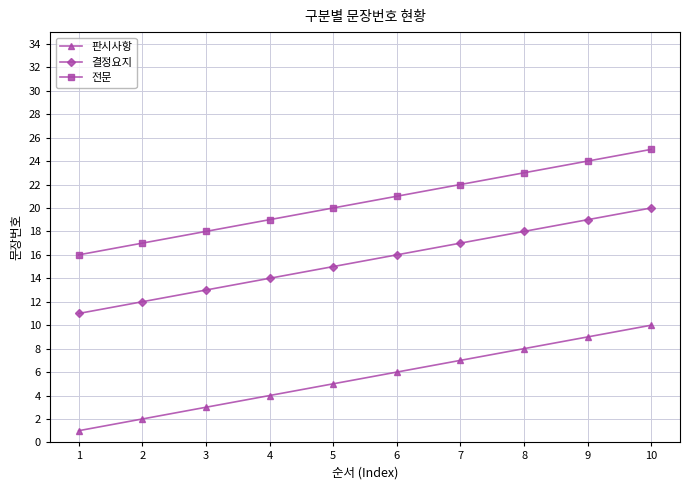

True or false: 전문 and 결정요지 intersect in this chart.

False